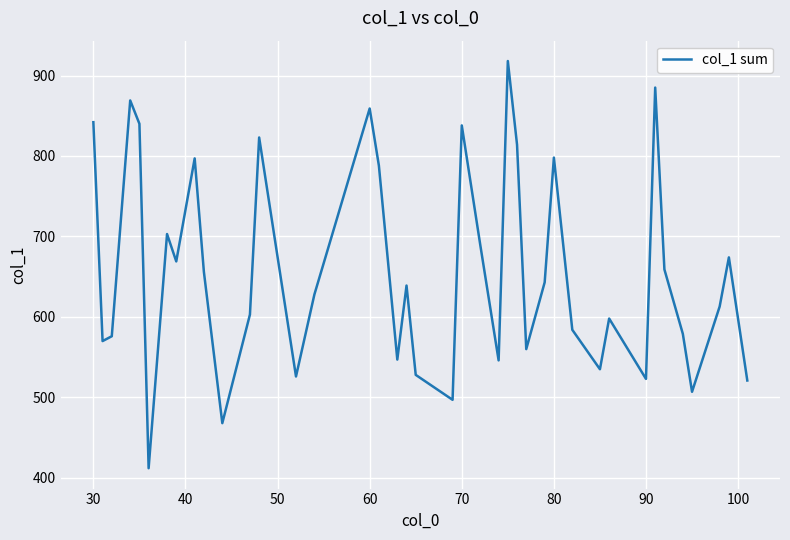

What is the smallest value displayed?

412